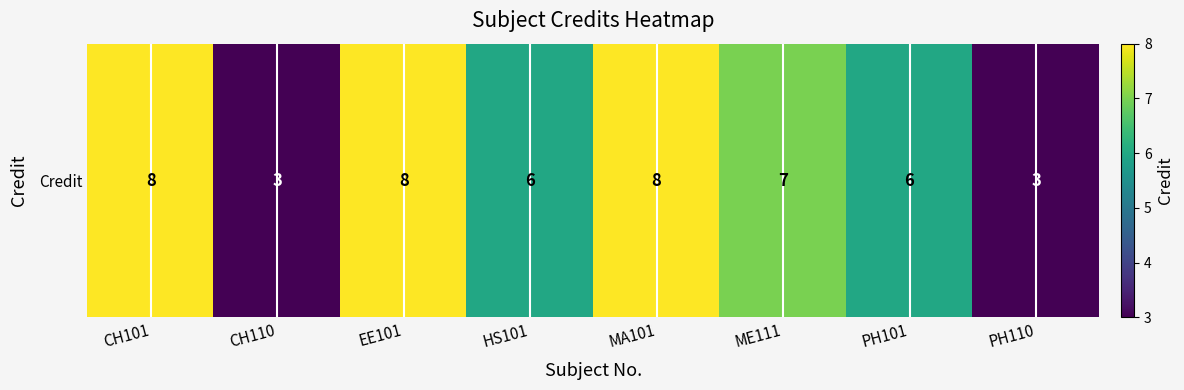

Rank the categories by value from highest to lowest.

CH101, EE101, MA101, ME111, HS101, PH101, CH110, PH110